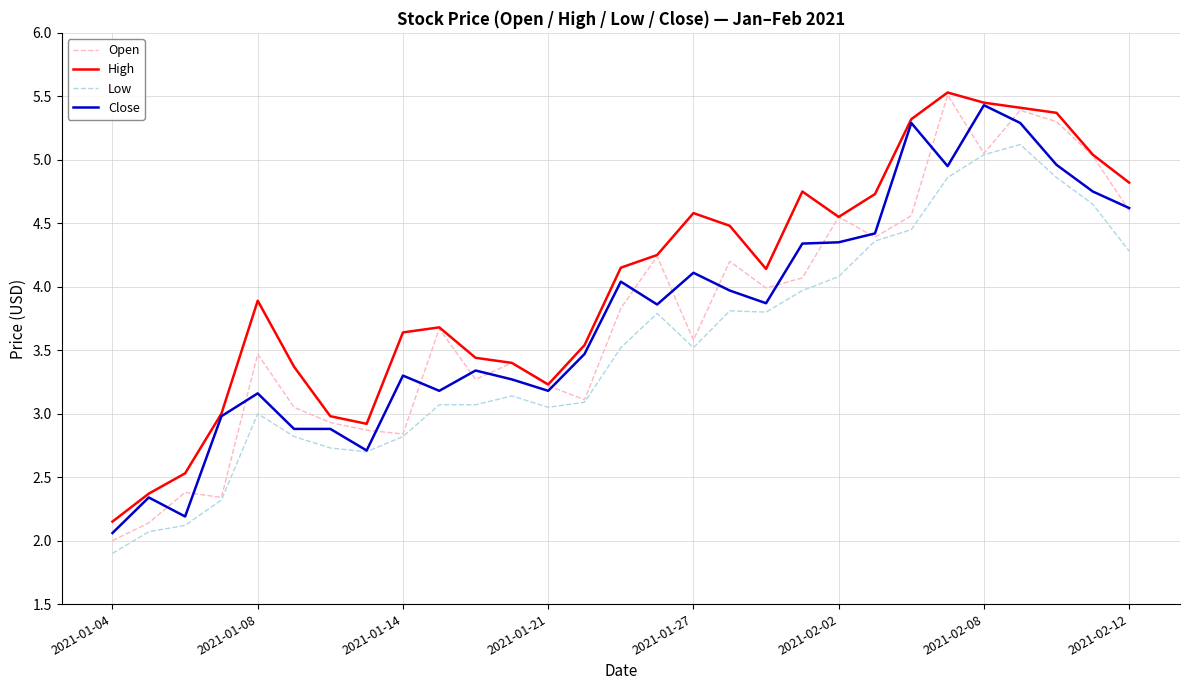

True or false: High and Low intersect in this chart.

False